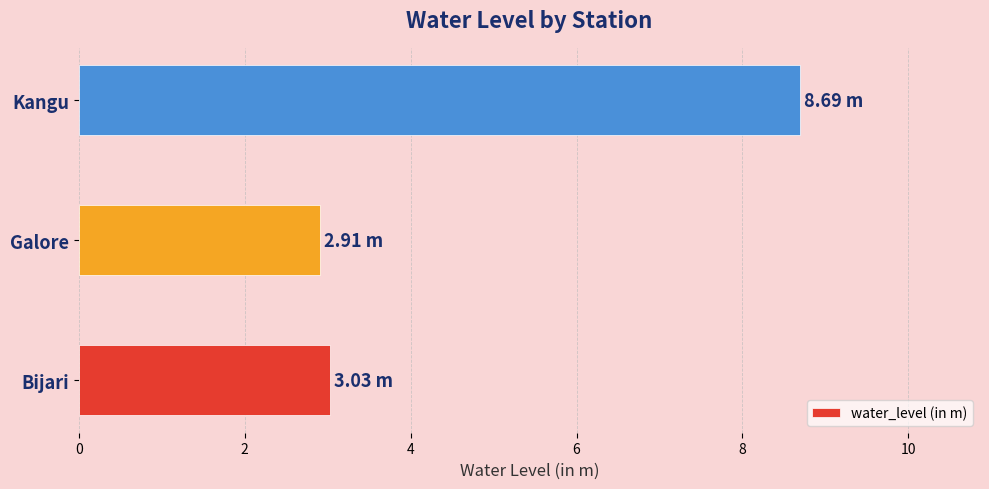

Count the values in the range 2 to 8.

2